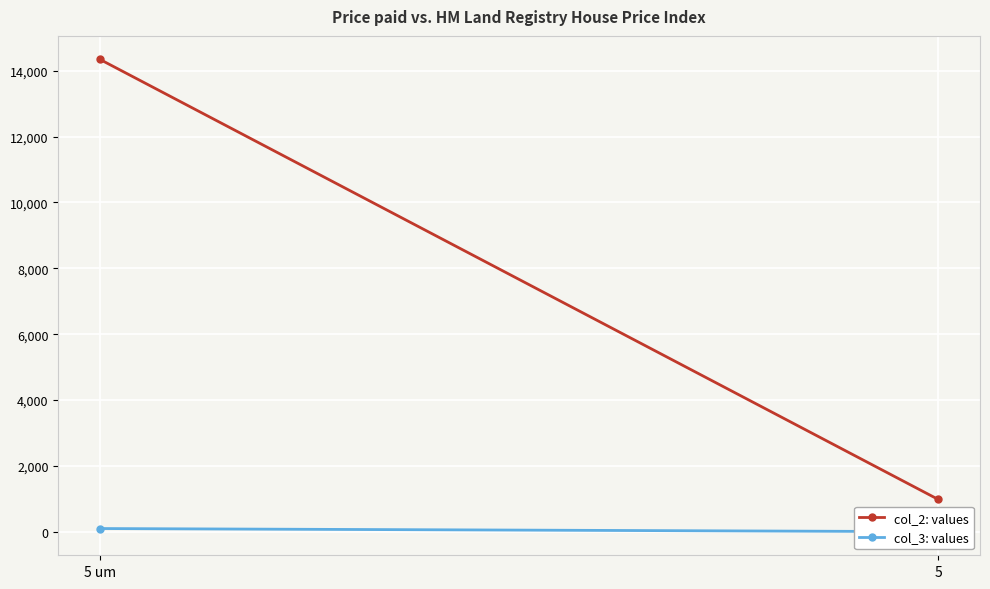

How many lines are shown in the chart?

2